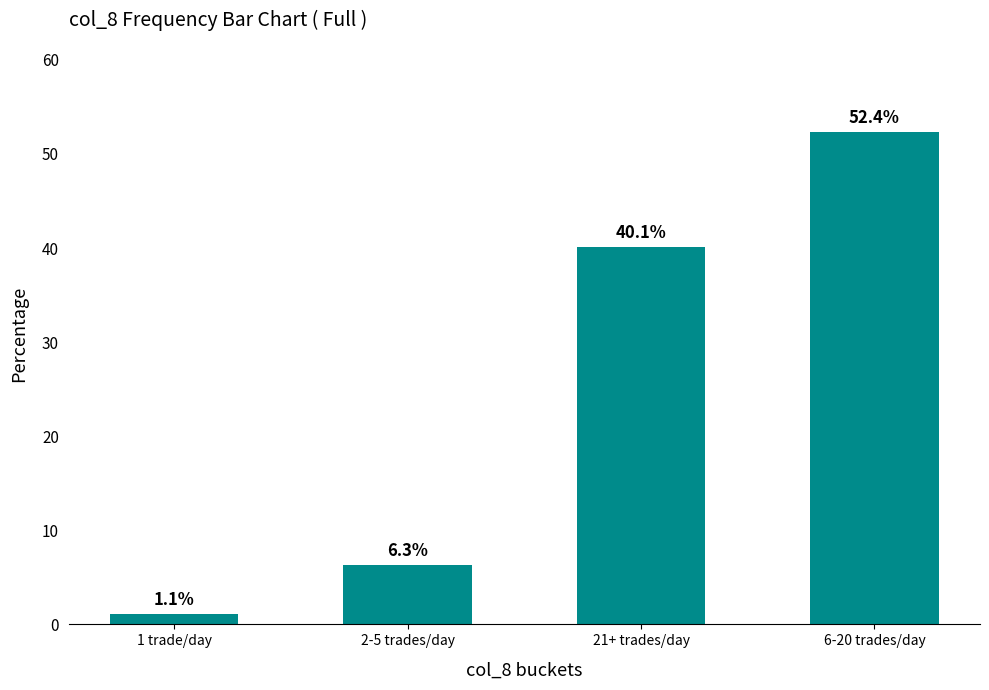

Approximately how many times larger is the value at 21+ trades/day compared to 2-5 trades/day?

6.3